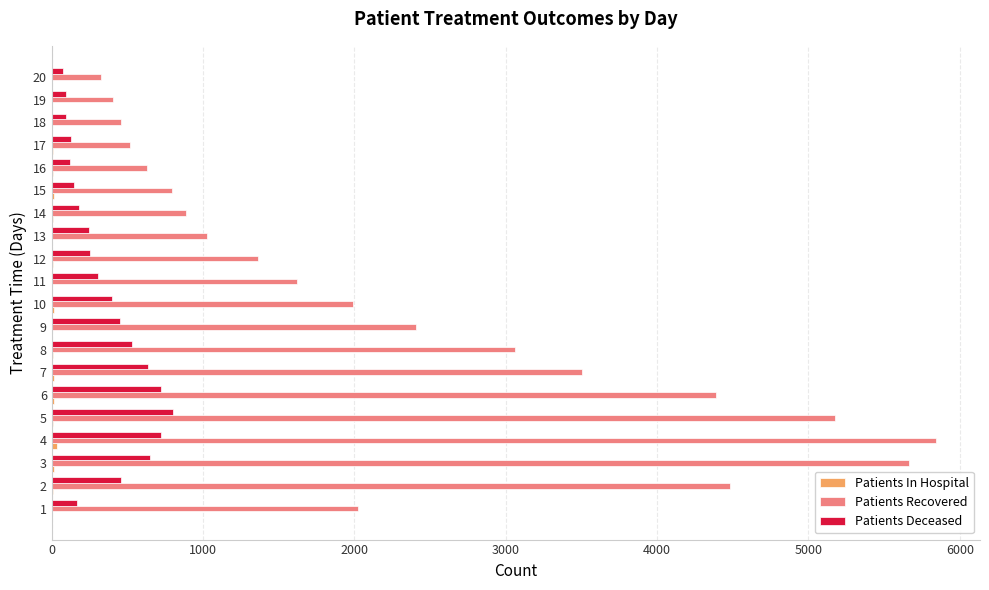

What is the sum of all Patients Deceased values?

7190